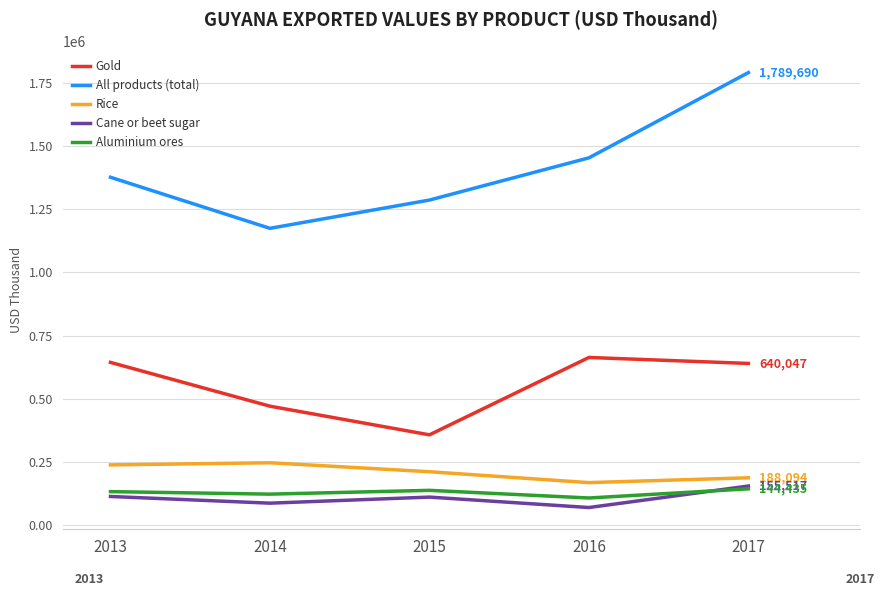

What are all the series names shown in the legend?

Gold, All products (total), Rice, Cane or beet sugar, Aluminium ores